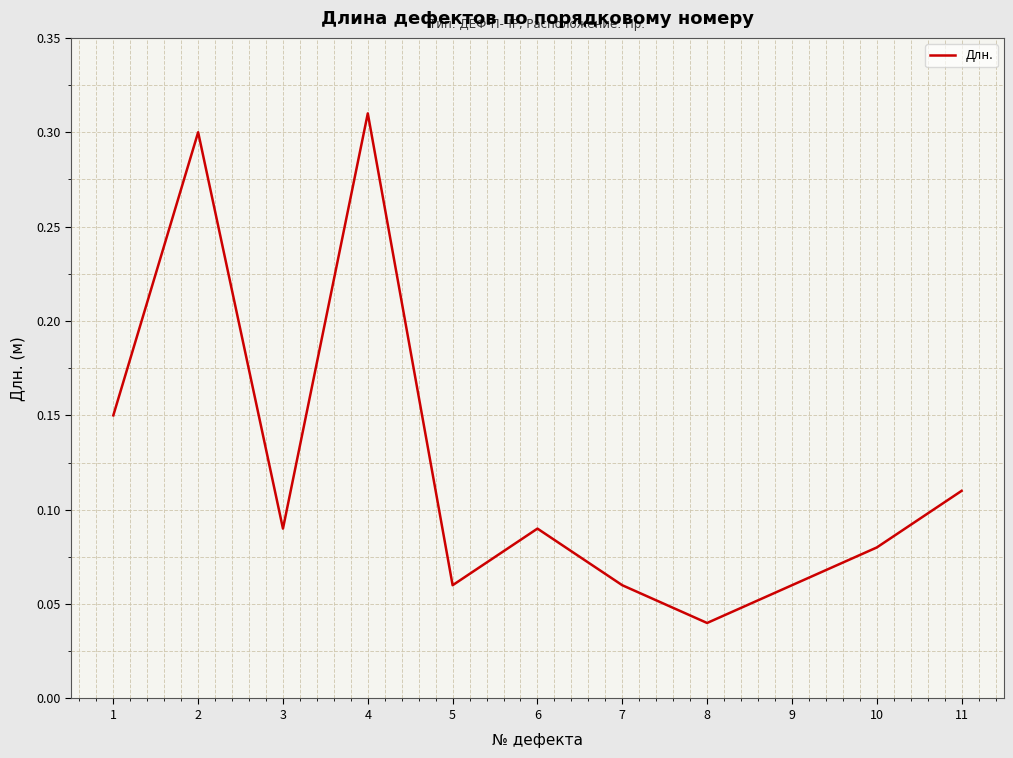

Where is the data nearest to the value 0?

8